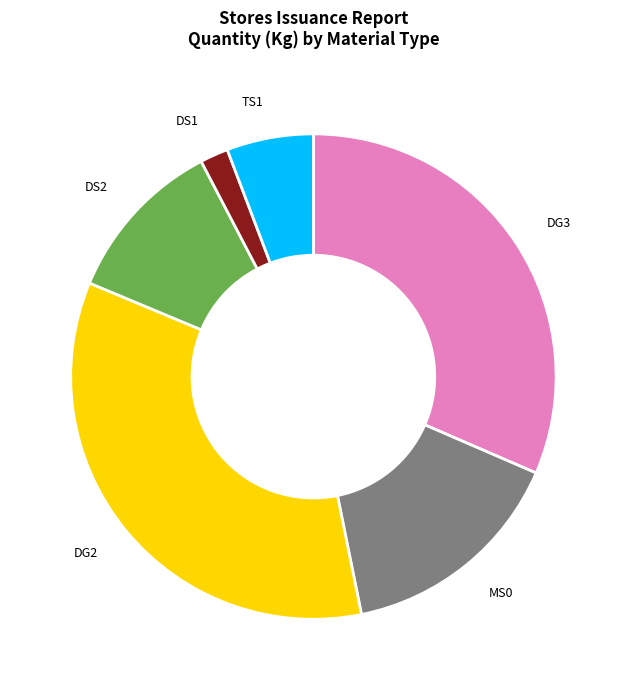

Is there a majority slice in this chart?

No